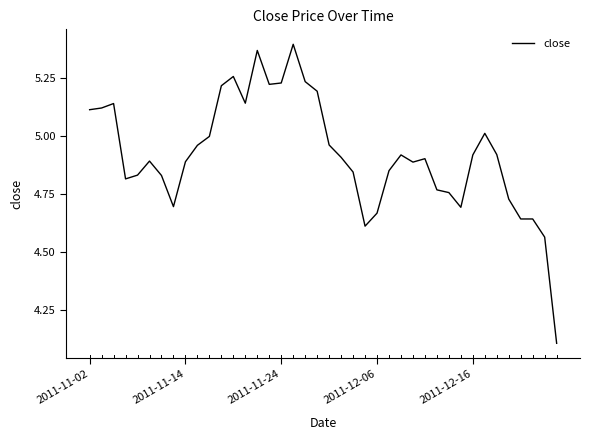

True or false: the data has more than 1 interior local peaks.

True